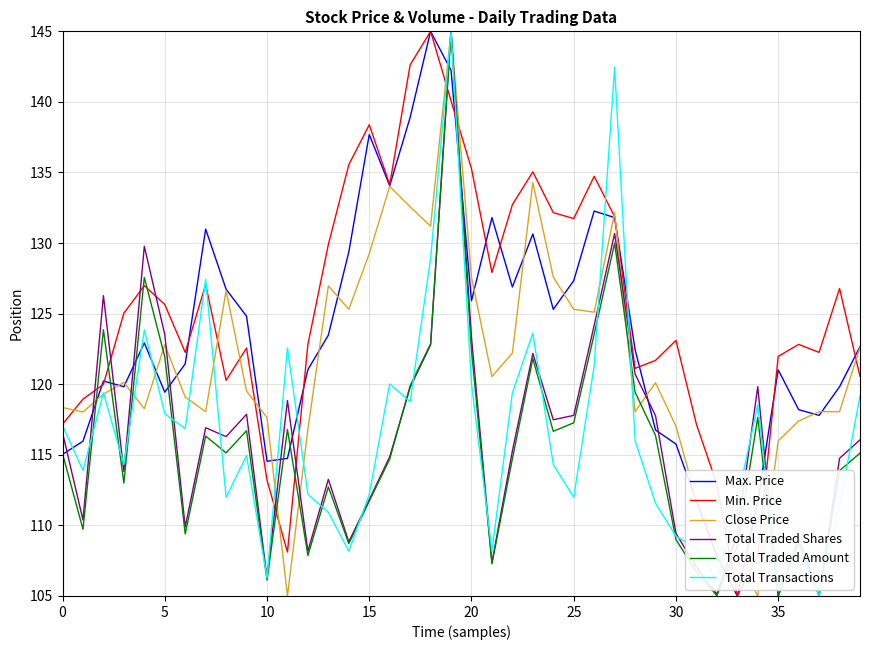

What is the smallest value displayed?

105.0